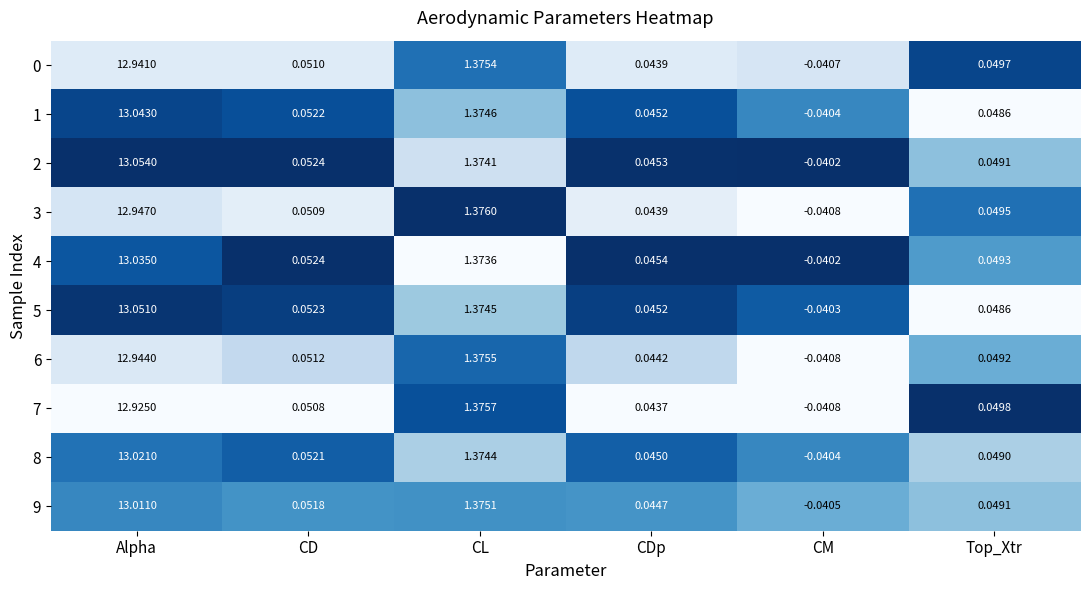

At which label does 4 reach its peak?

Alpha